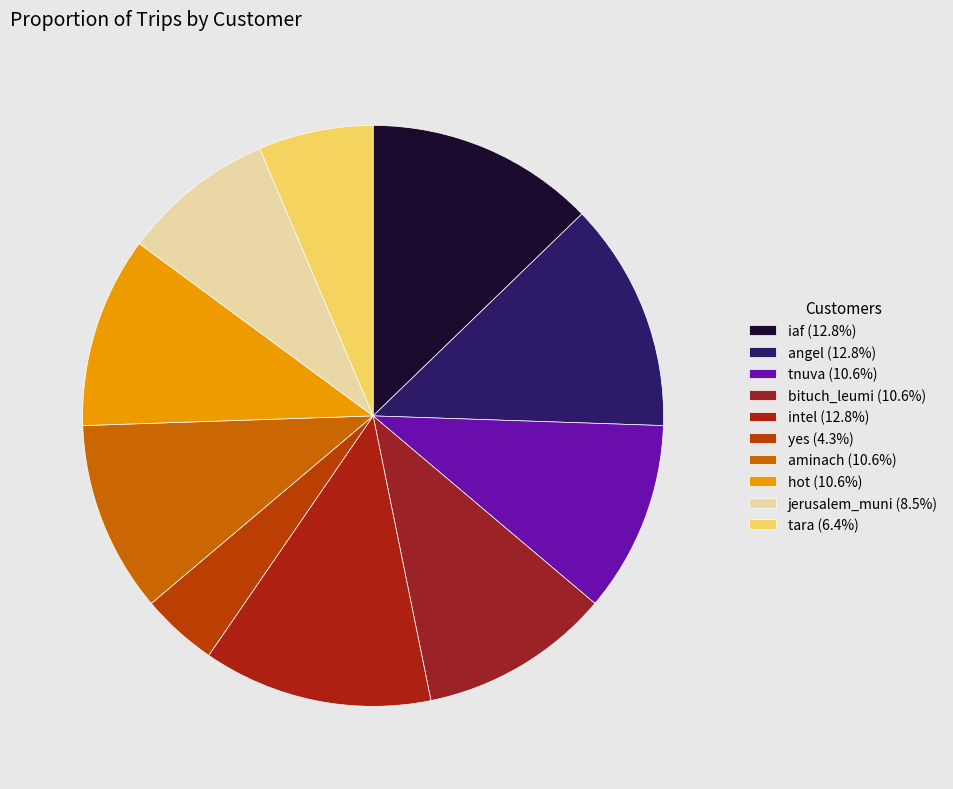

To the nearest percent, what is the difference between the yes and tnuva slice percentages?

6%